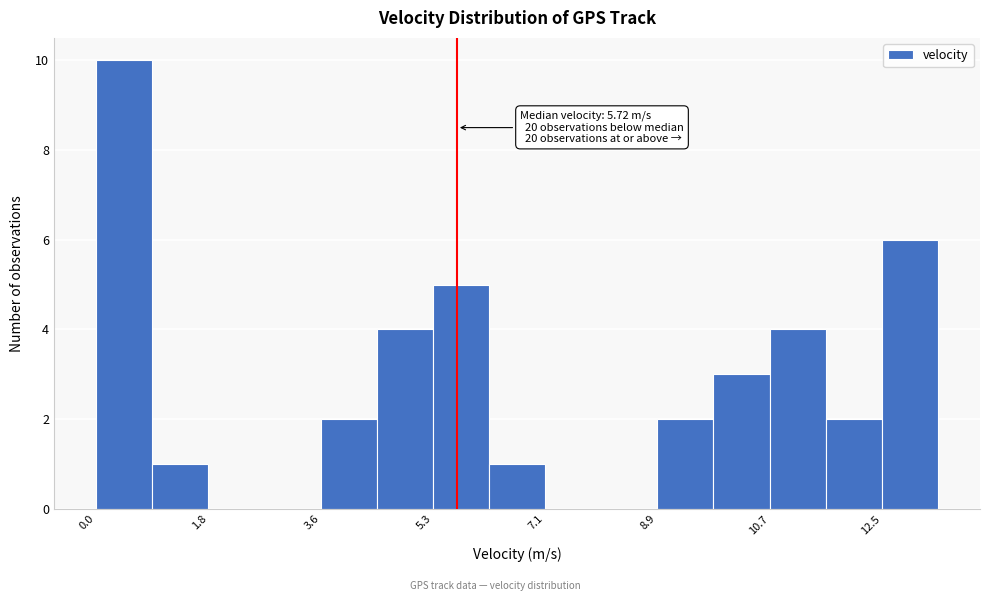

Over which range of the x-axis is the bar tallest?

0.0 to 0.8